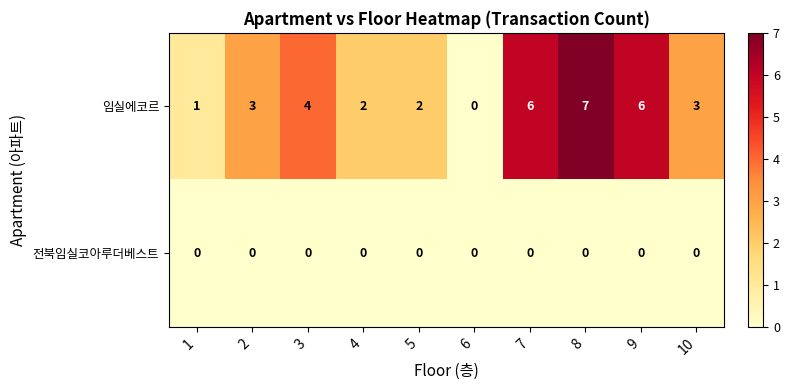

Rank the series by their maximum value, from highest to lowest.

임실에코르, 전북임실코아루더베스트